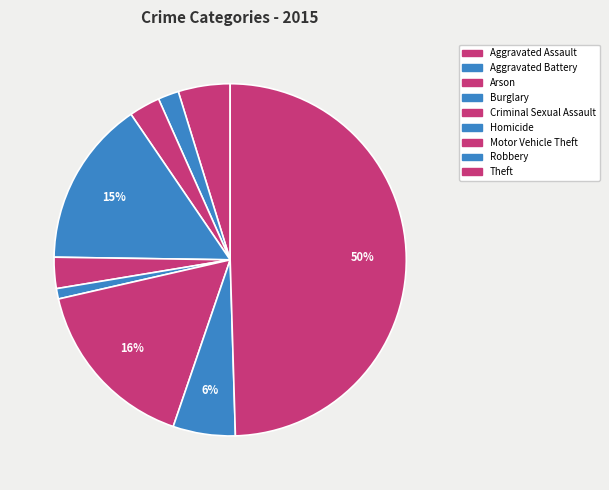

How many segments does this pie chart have?

9